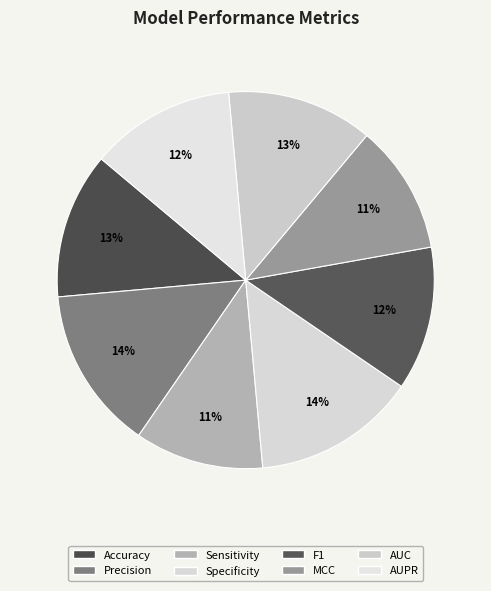

To the nearest percent, what portion does Specificity represent?

14%